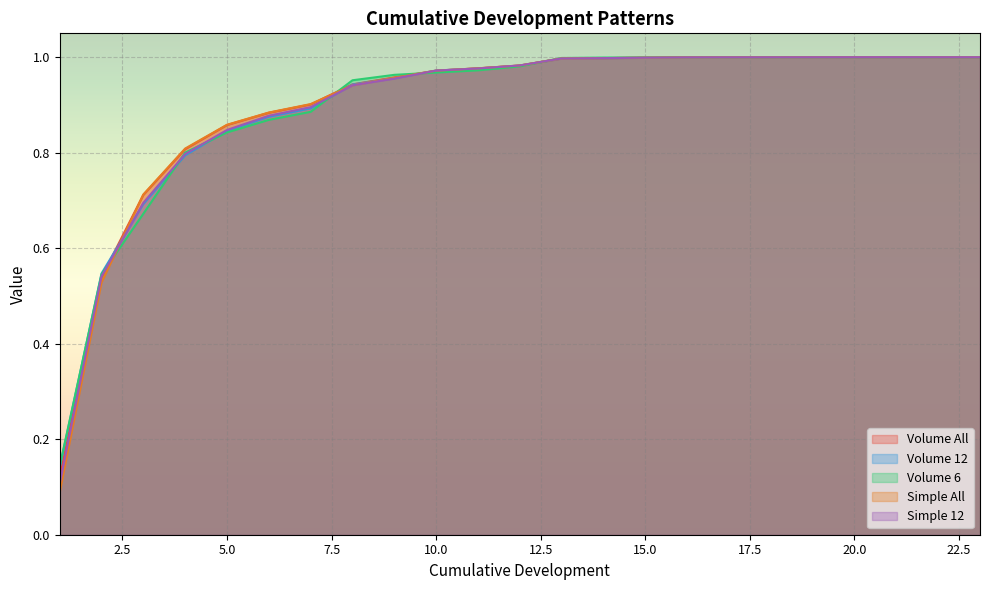

True or false: Volume All has a value of 1.4 at 20.0.

False